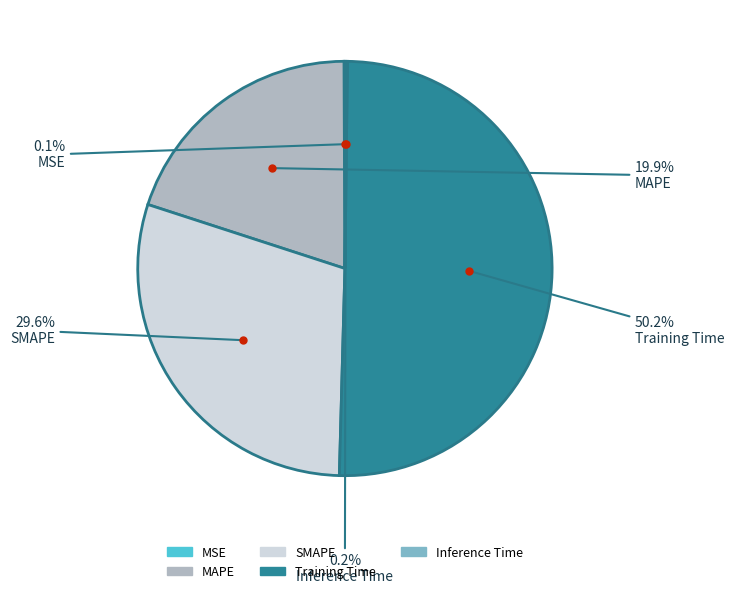

Which slice is the largest?

Training Time